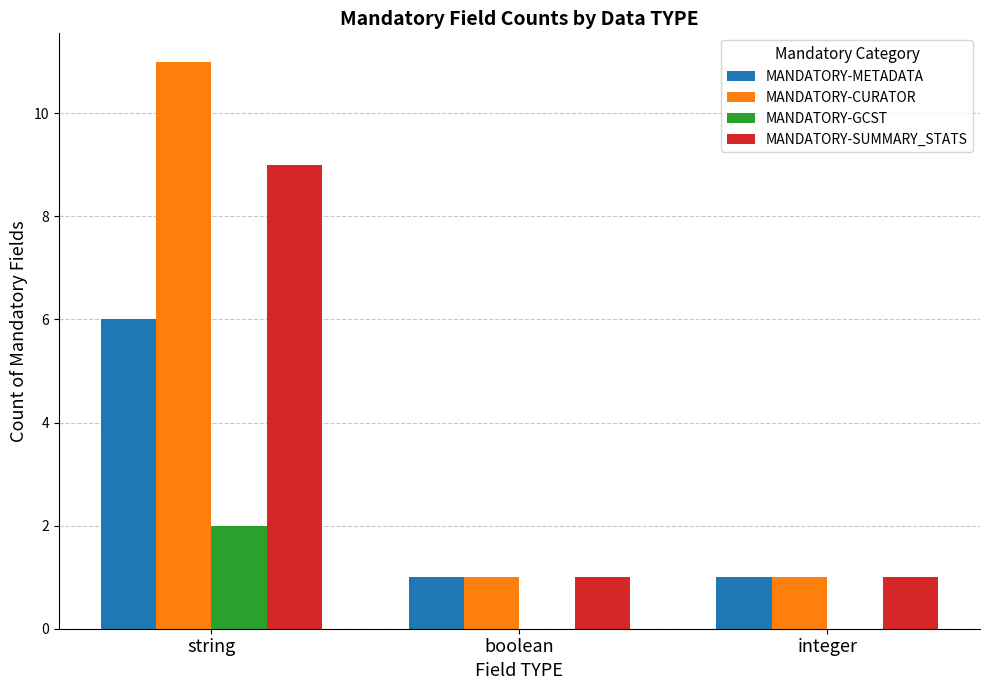

Is it true that MANDATORY-SUMMARY_STATS equals 9 at string?

True